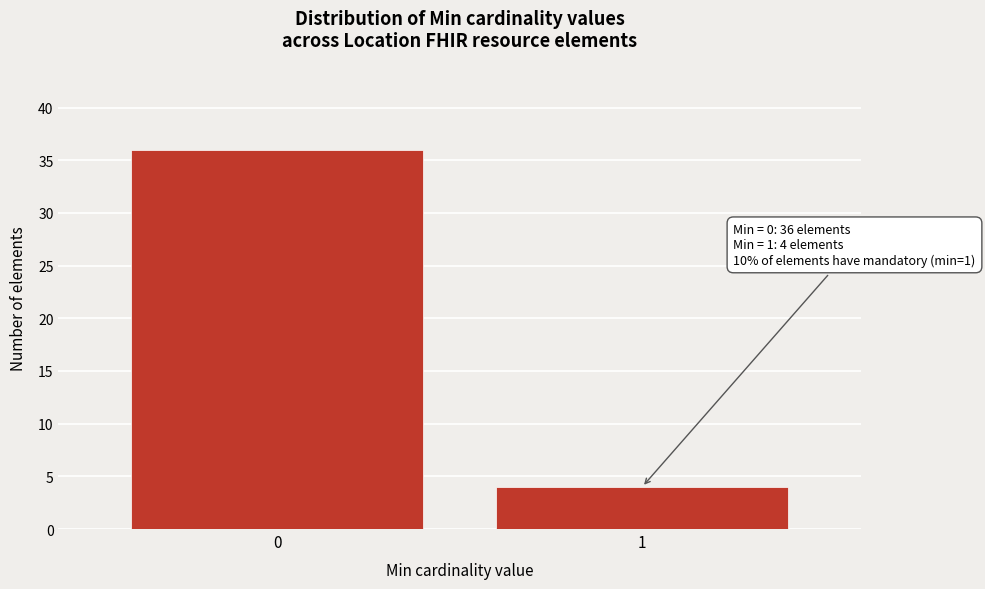

Reading left to right, transcribe all the data shown in this chart.

0=36	1=4